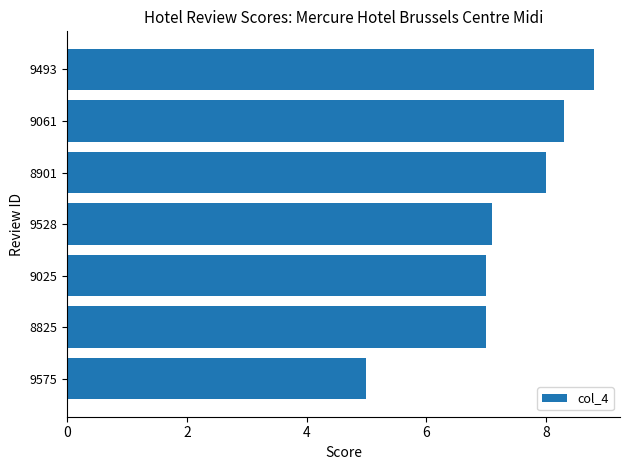

What is the approximate value at 9025?

7.0